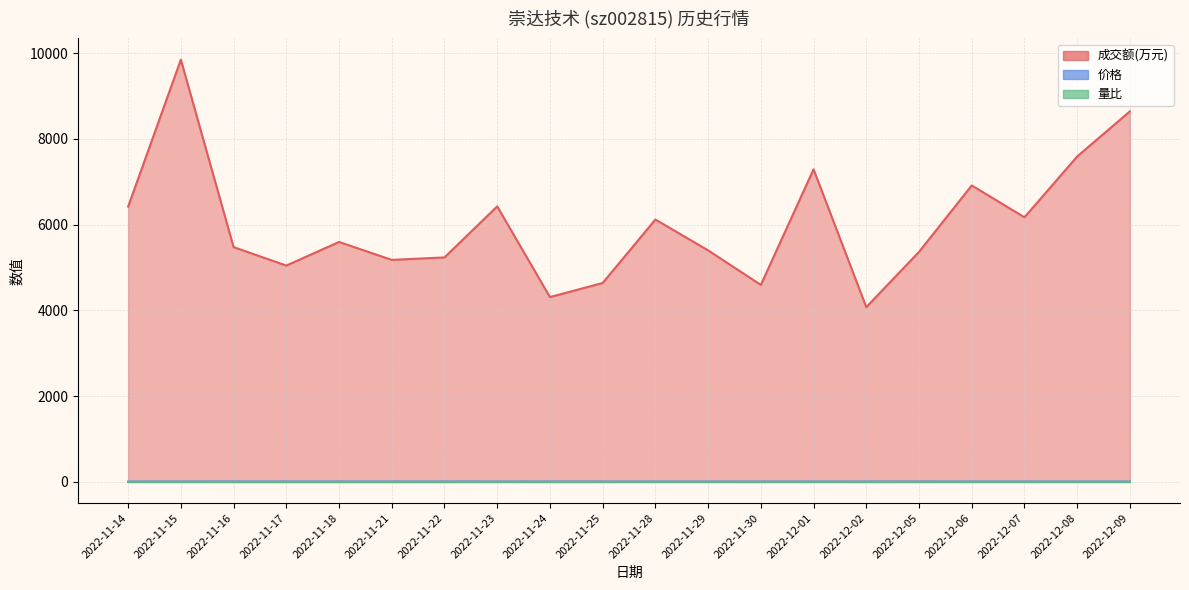

What is the highest value of the 量比 series?

1.9